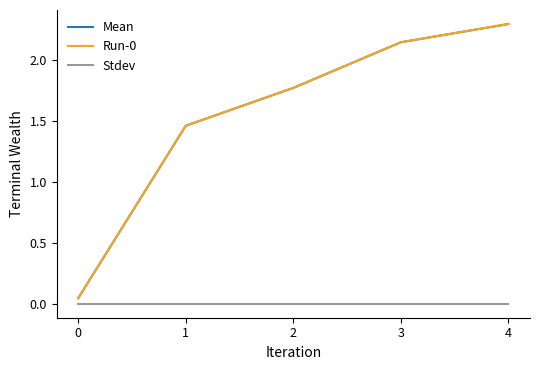

True or false: Stdev and Run-0 cross at least once.

False